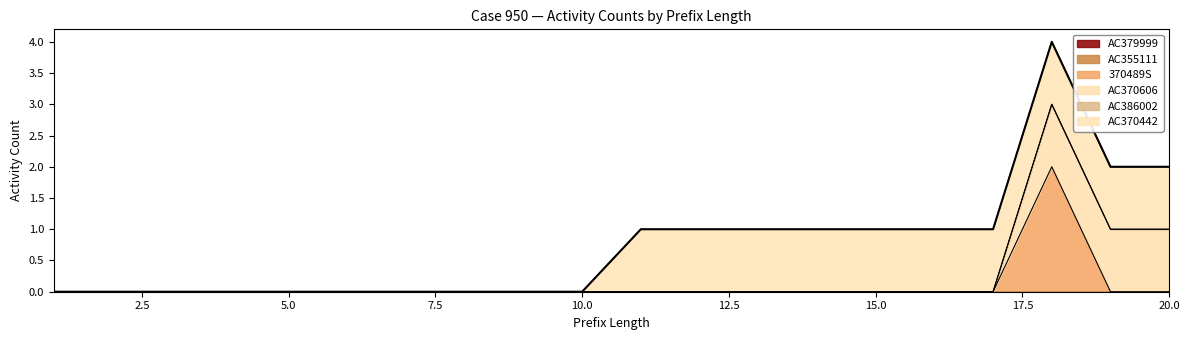

Which series has the widest spread of values?

370489S